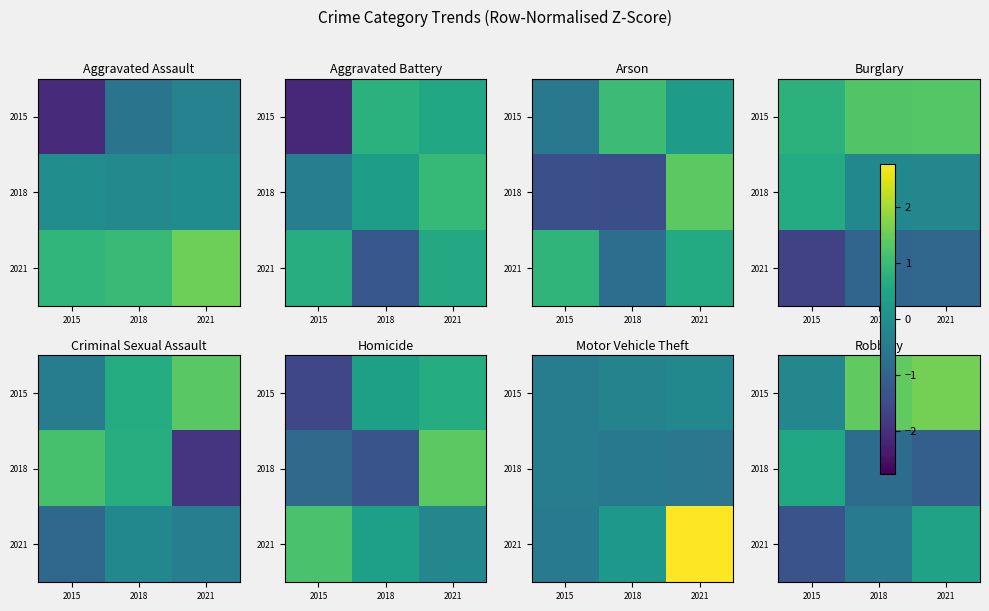

What is the spread (max minus min) of values at 2018?

2.2